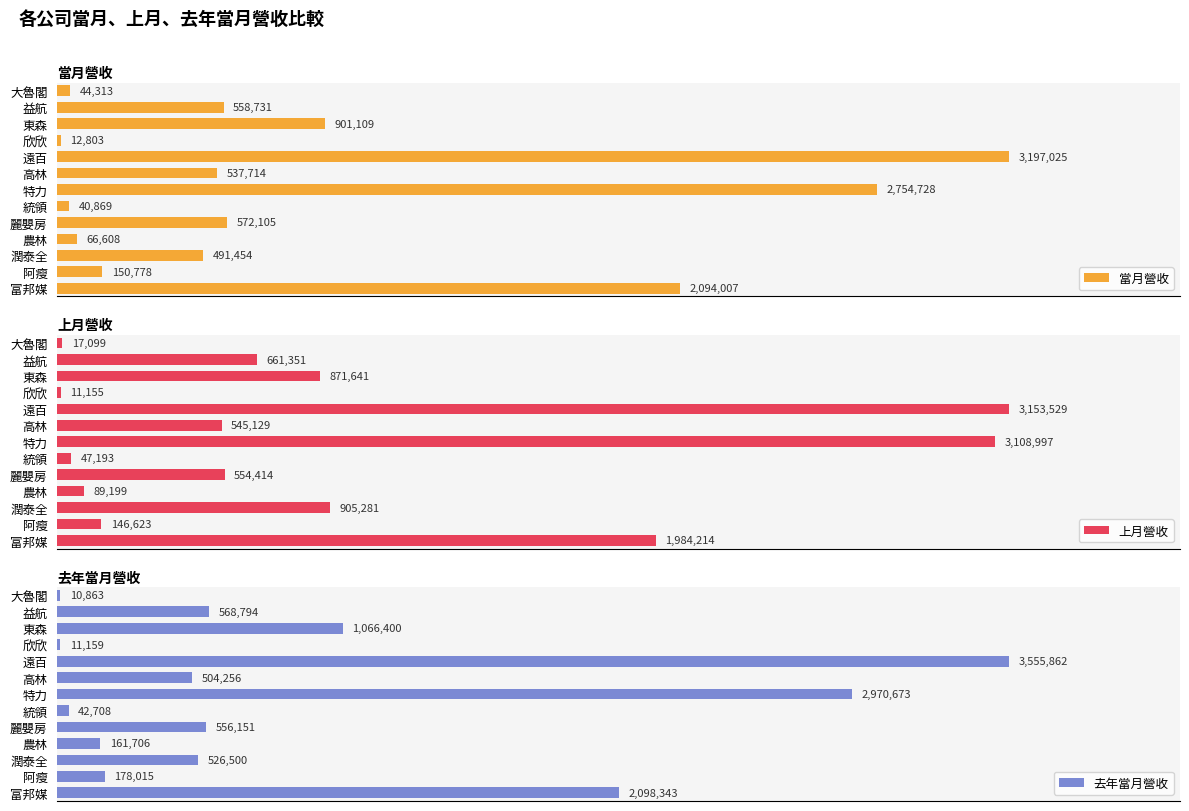

What are all the series names shown in the legend?

當月營收, 上月營收, 去年當月營收